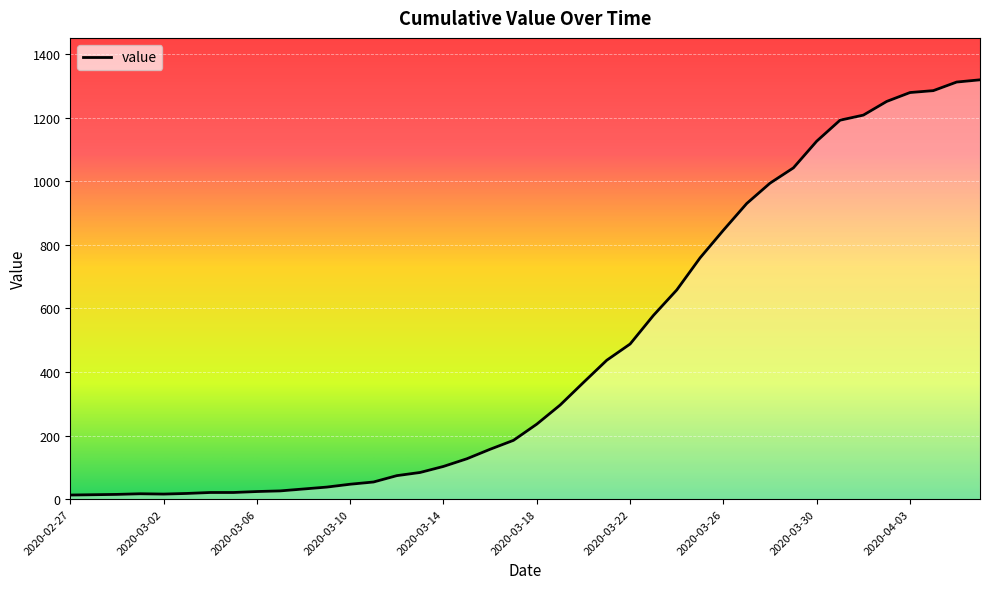

What is the difference between the maximum and minimum values?

1306